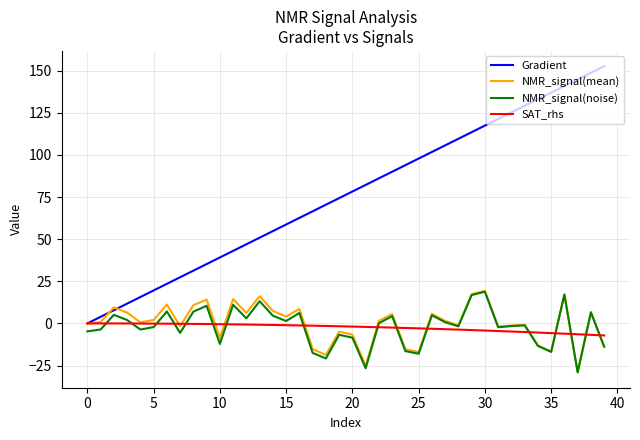

What is the maximum value for Gradient?

152.6